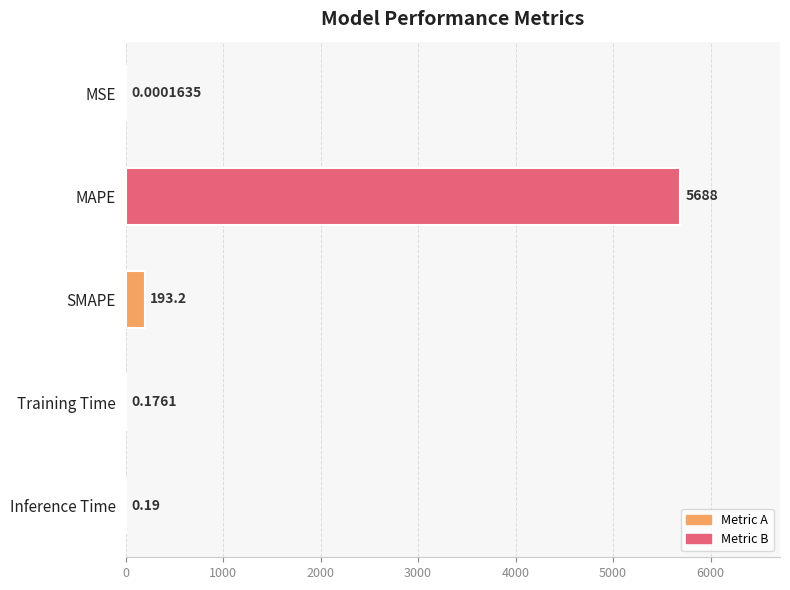

At which label is the value closest to 2844?

SMAPE